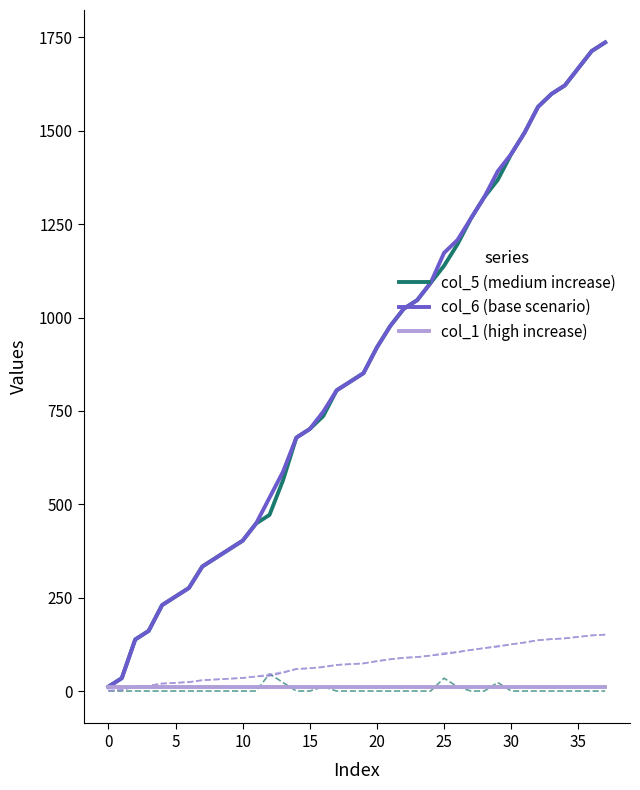

What is the spread (max minus min) of values at 16?

736.0